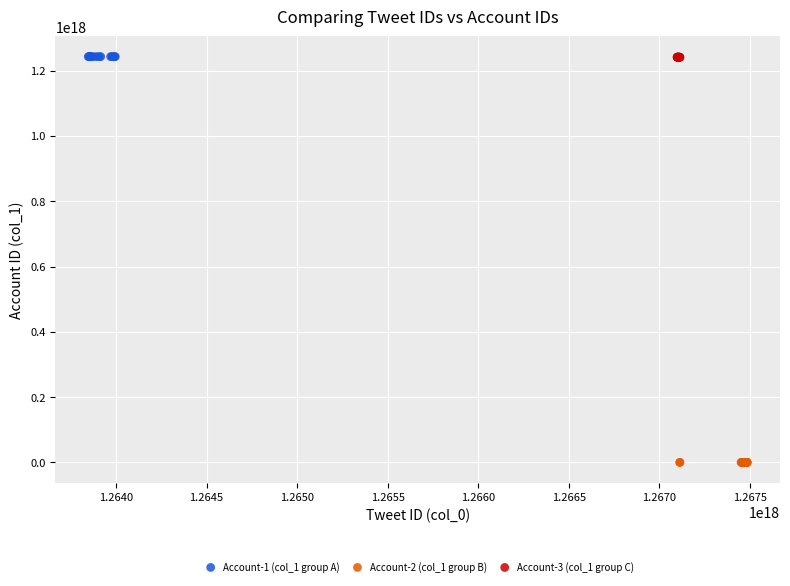

Which series contains the lowest Y value?

Account-2 (col_1 group B)